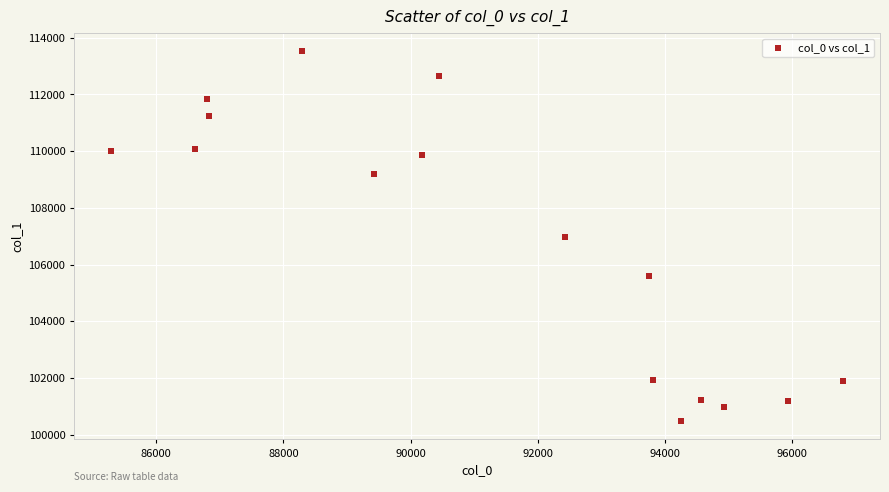

What is the range of X values (max minus min)?

11522.3